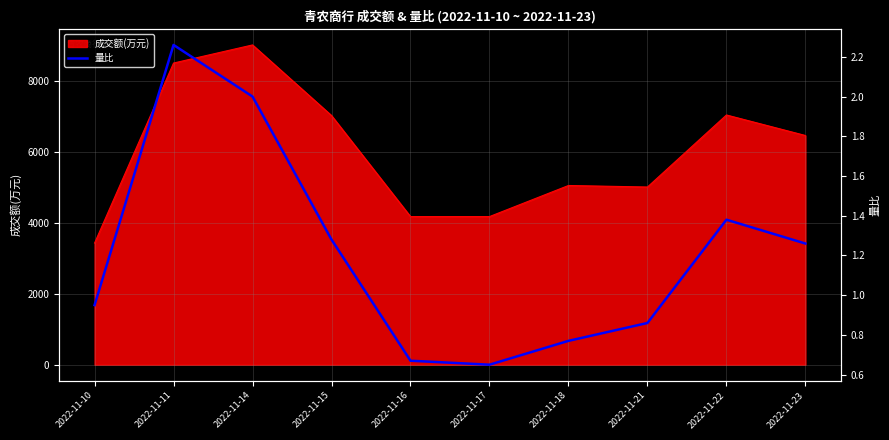

The value of 成交额(万元) at 2022-11-17 is 6304. True or false?

False